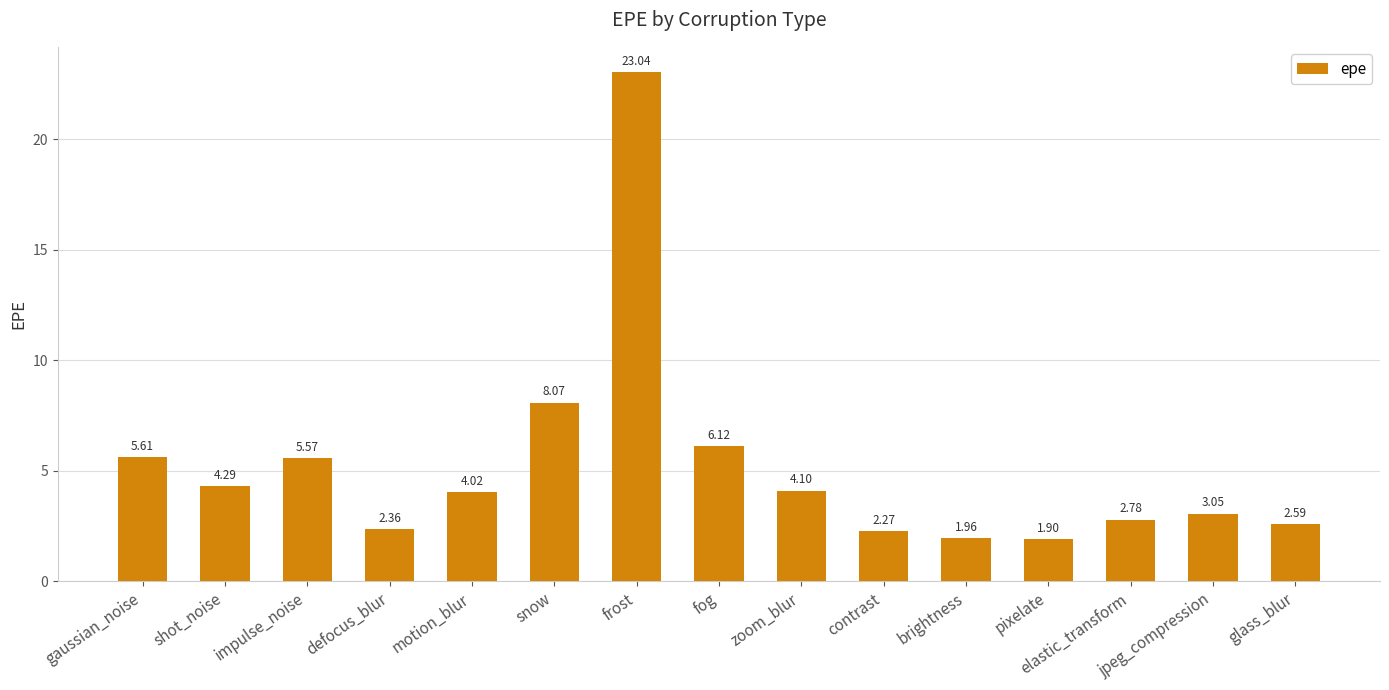

What is the difference between the maximum and minimum values?

21.1